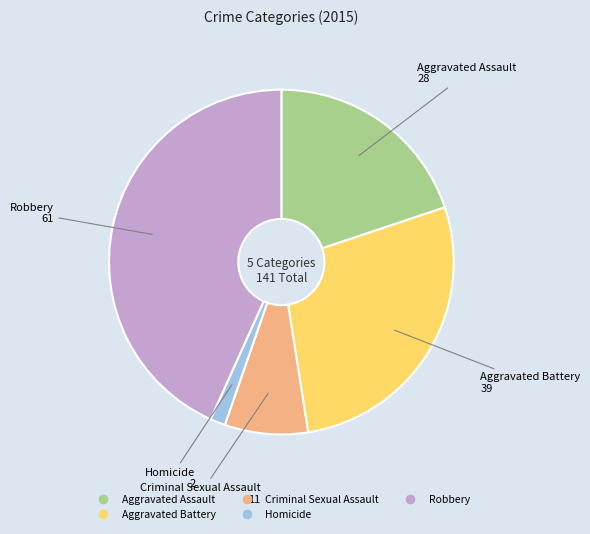

The Aggravated Battery slice represents 14% of the pie. True or false?

False